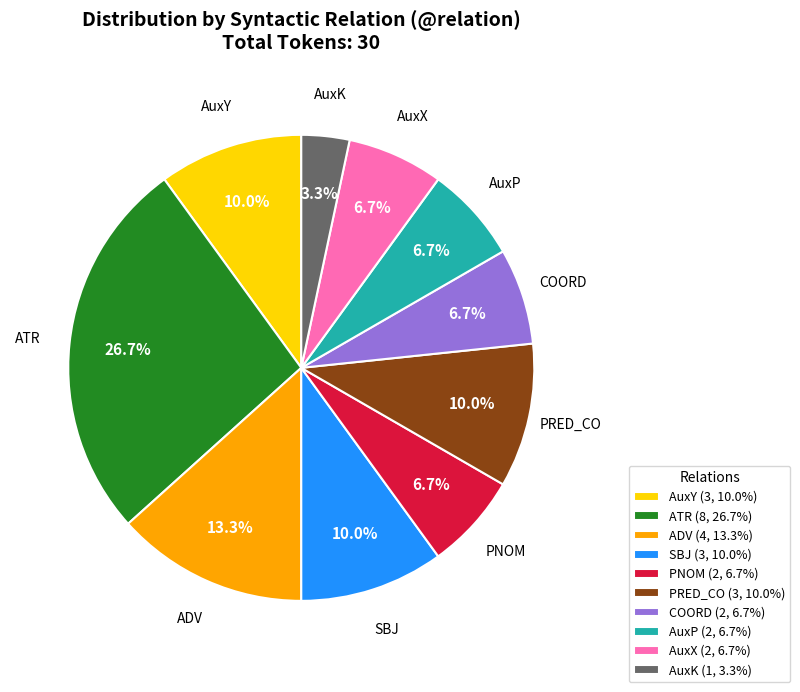

Is AuxP (2, 6.7%) the majority of the pie?

No